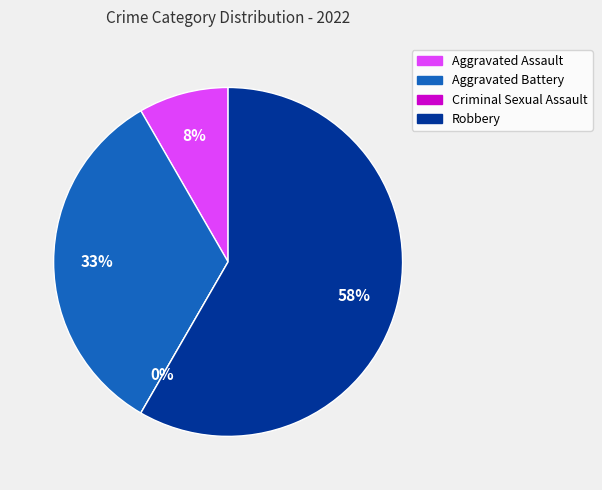

Does any single category account for the majority?

Yes